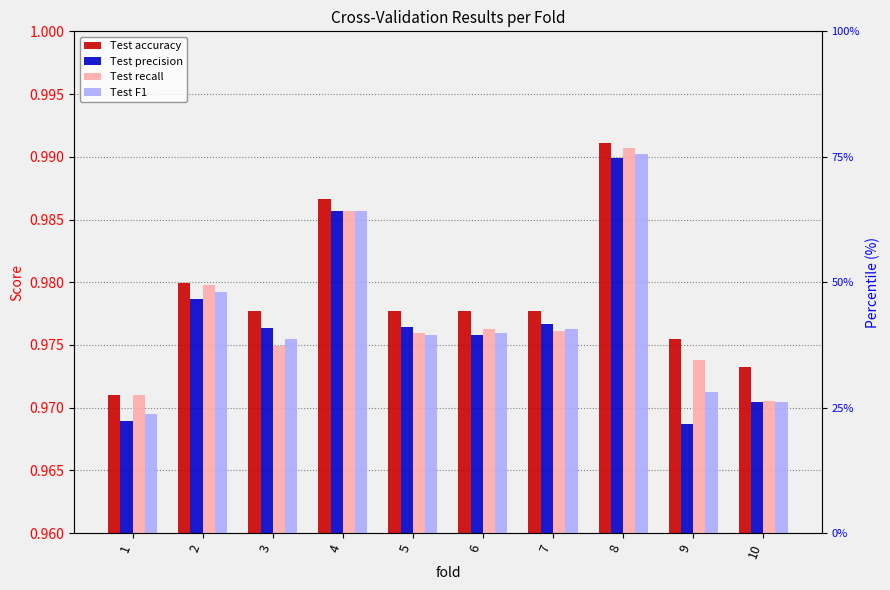

What is the average value of the Test precision series?

1.0